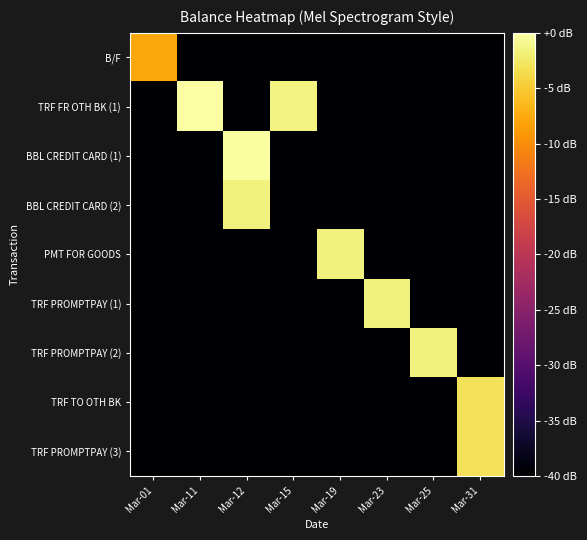

Reading left to right, what are all the values shown in this chart?

B/F: Mar-01=-7.7	Mar-11=-40.0	Mar-12=-40.0	Mar-15=-40.0	Mar-19=-40.0	Mar-23=-40.0	Mar-25=-40.0	Mar-31=-40.0
TRF FR OTH BK (1): Mar-01=-40.0	Mar-11=0.0	Mar-12=-40.0	Mar-15=-1.5	Mar-19=-40.0	Mar-23=-40.0	Mar-25=-40.0	Mar-31=-40.0
BBL CREDIT CARD (1): Mar-01=-40.0	Mar-11=-40.0	Mar-12=-0.2	Mar-15=-40.0	Mar-19=-40.0	Mar-23=-40.0	Mar-25=-40.0	Mar-31=-40.0
BBL CREDIT CARD (2): Mar-01=-40.0	Mar-11=-40.0	Mar-12=-1.7	Mar-15=-40.0	Mar-19=-40.0	Mar-23=-40.0	Mar-25=-40.0	Mar-31=-40.0
PMT FOR GOODS: Mar-01=-40.0	Mar-11=-40.0	Mar-12=-40.0	Mar-15=-40.0	Mar-19=-1.6	Mar-23=-40.0	Mar-25=-40.0	Mar-31=-40.0
TRF PROMPTPAY (1): Mar-01=-40.0	Mar-11=-40.0	Mar-12=-40.0	Mar-15=-40.0	Mar-19=-40.0	Mar-23=-1.6	Mar-25=-40.0	Mar-31=-40.0
TRF PROMPTPAY (2): Mar-01=-40.0	Mar-11=-40.0	Mar-12=-40.0	Mar-15=-40.0	Mar-19=-40.0	Mar-23=-40.0	Mar-25=-1.6	Mar-31=-40.0
TRF TO OTH BK: Mar-01=-40.0	Mar-11=-40.0	Mar-12=-40.0	Mar-15=-40.0	Mar-19=-40.0	Mar-23=-40.0	Mar-25=-40.0	Mar-31=-3.0
TRF PROMPTPAY (3): Mar-01=-40.0	Mar-11=-40.0	Mar-12=-40.0	Mar-15=-40.0	Mar-19=-40.0	Mar-23=-40.0	Mar-25=-40.0	Mar-31=-3.0